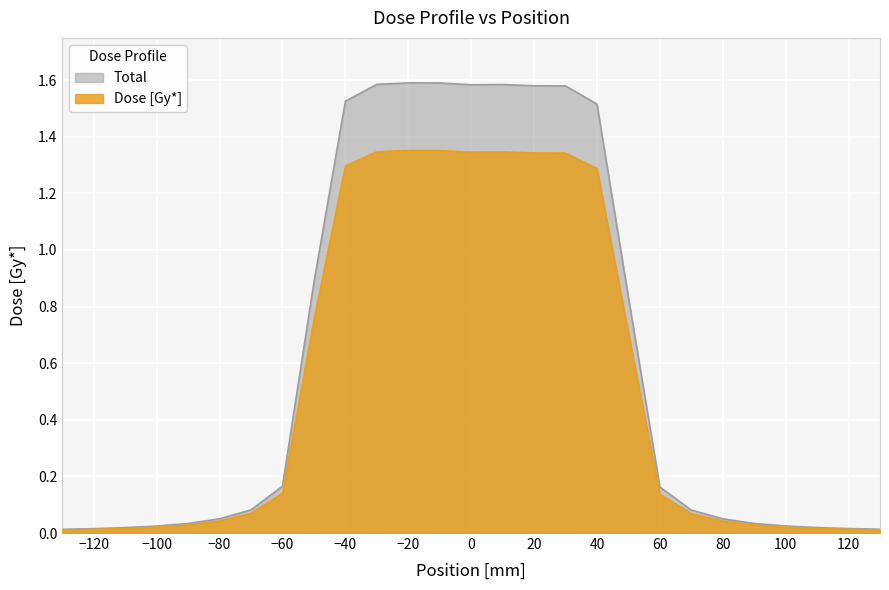

Reading right to left, extract all data points from this chart.

130=0.0	120=0.0	110=0.0	100=0.0	90=0.0	80=0.1	70=0.1	60=0.2	50=0.8	40=1.5	30=1.6	20=1.6	10=1.6	0=1.6	-10=1.6	-20=1.6	-30=1.6	-40=1.5	-50=0.9	-60=0.2	-70=0.1	-80=0.1	-90=0.0	-100=0.0	-110=0.0	-120=0.0	-130=0.0